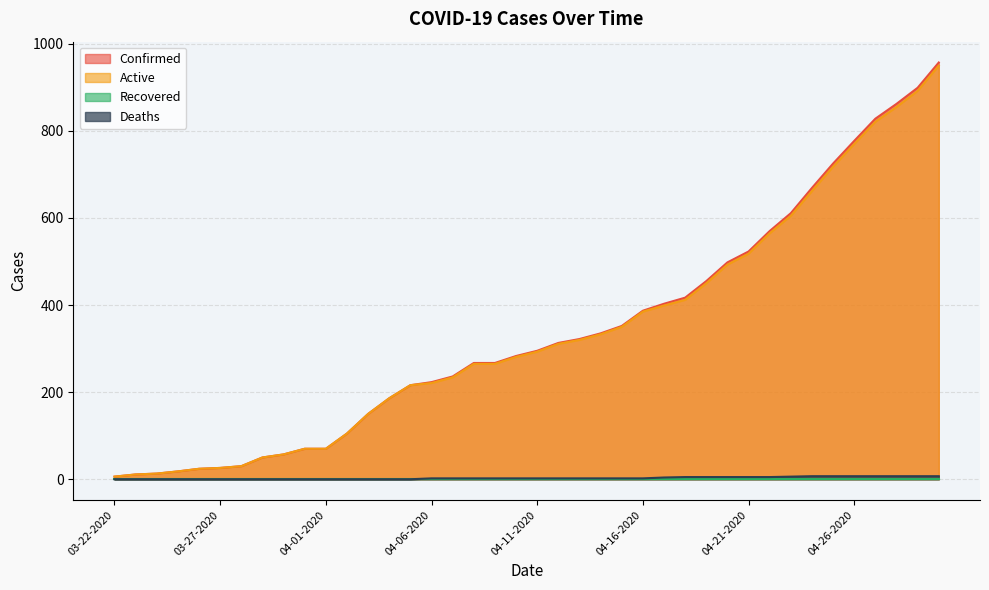

Between 04-01-2020 and 04-06-2020, which series saw the biggest shift?

Confirmed